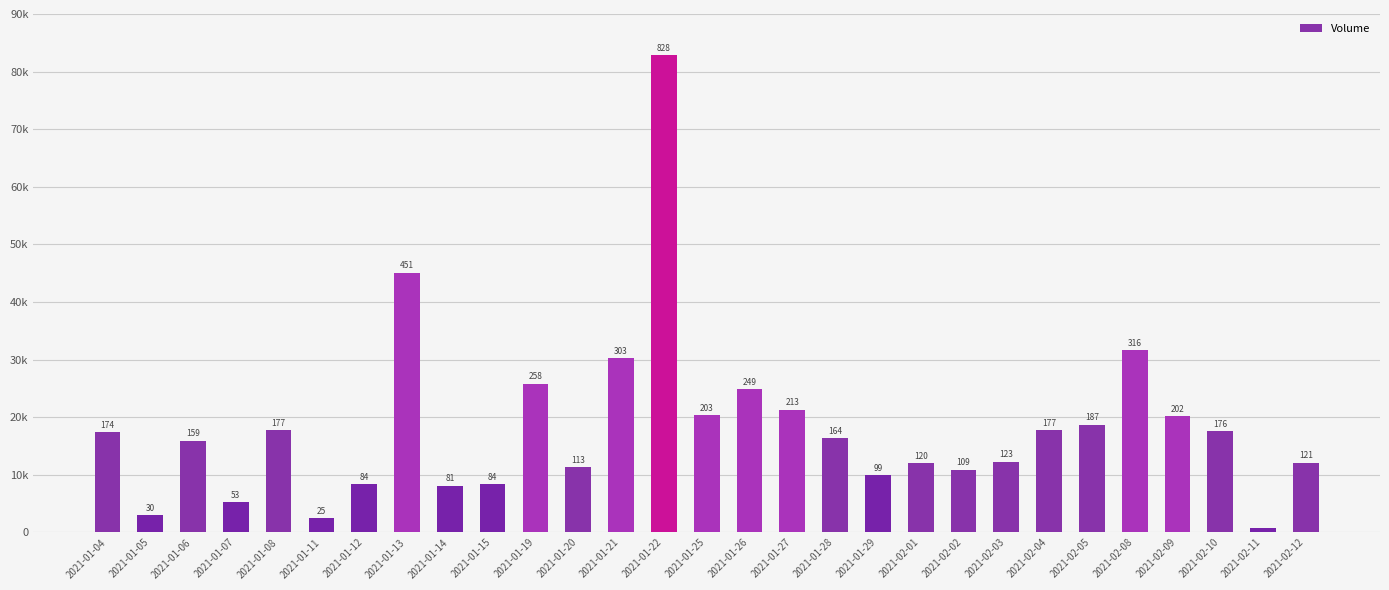

Does the chart contain any negative values?

No